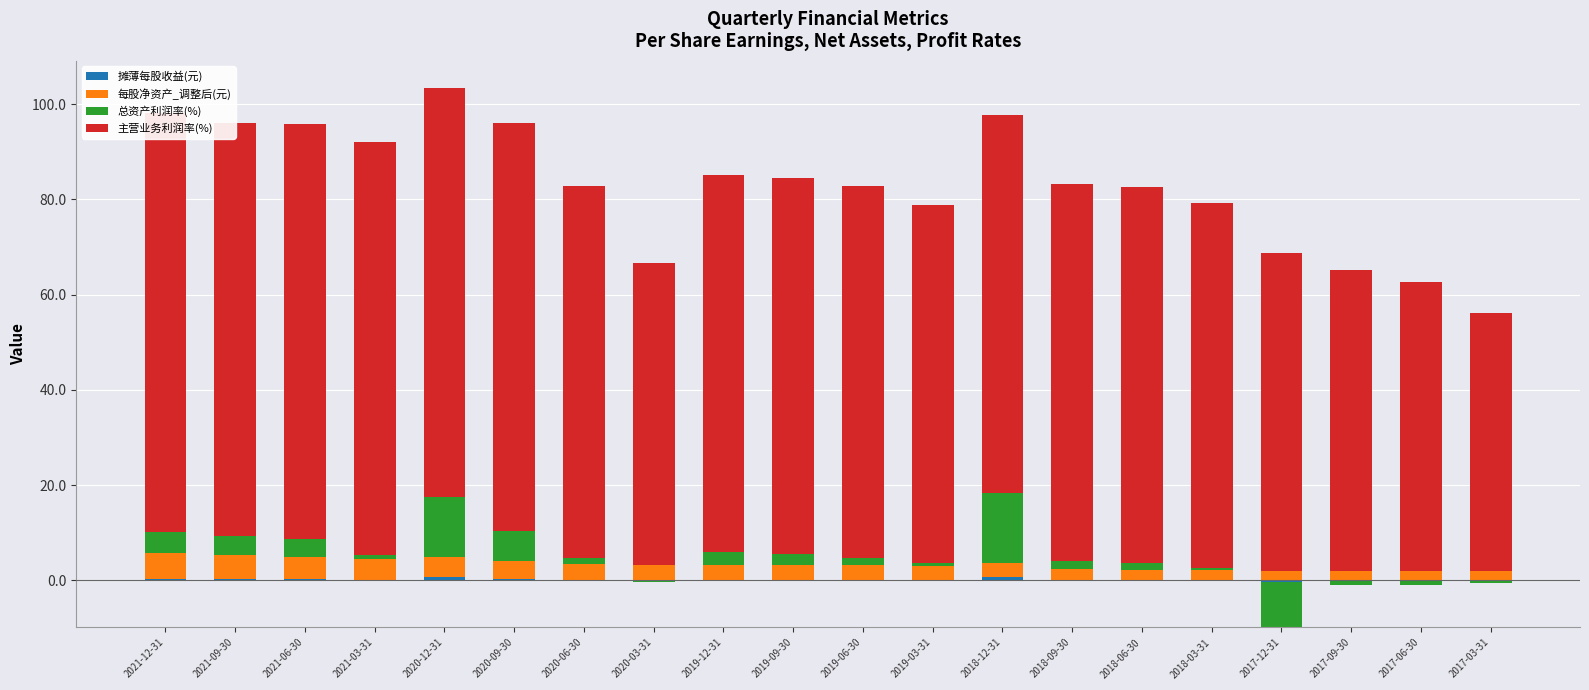

How many positive values does the 摊薄每股收益(元) series have?

15